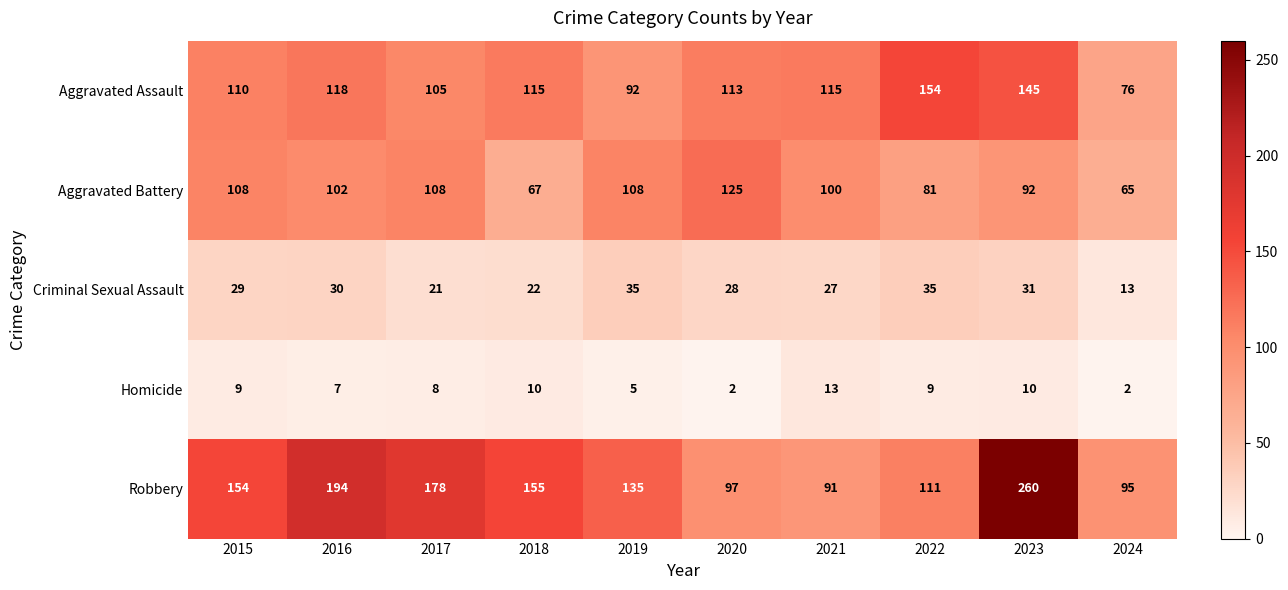

How many distinct data groups are displayed?

5